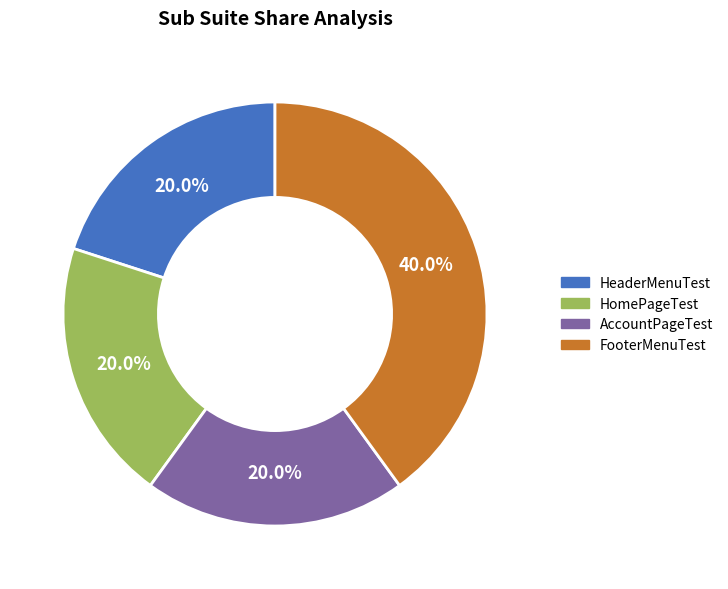

Is there any slice that represents more than half of the pie?

No